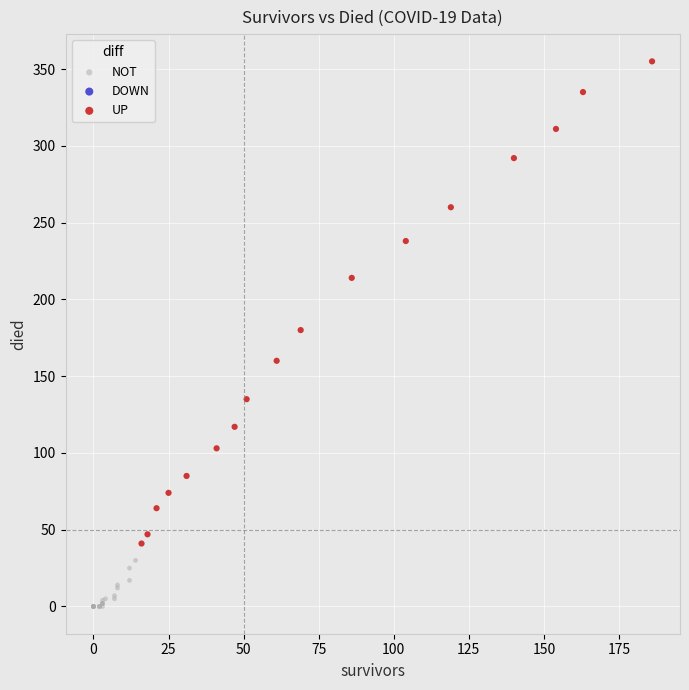

Which series contains the highest Y value?

UP